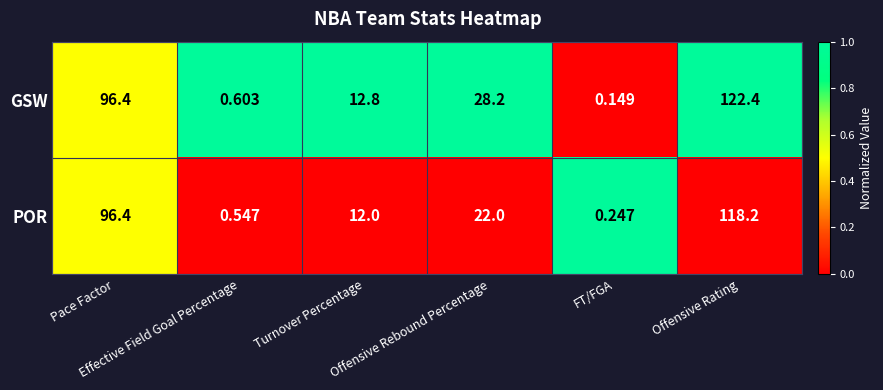

At which category does the chart reach its peak across all series?

Offensive Rating